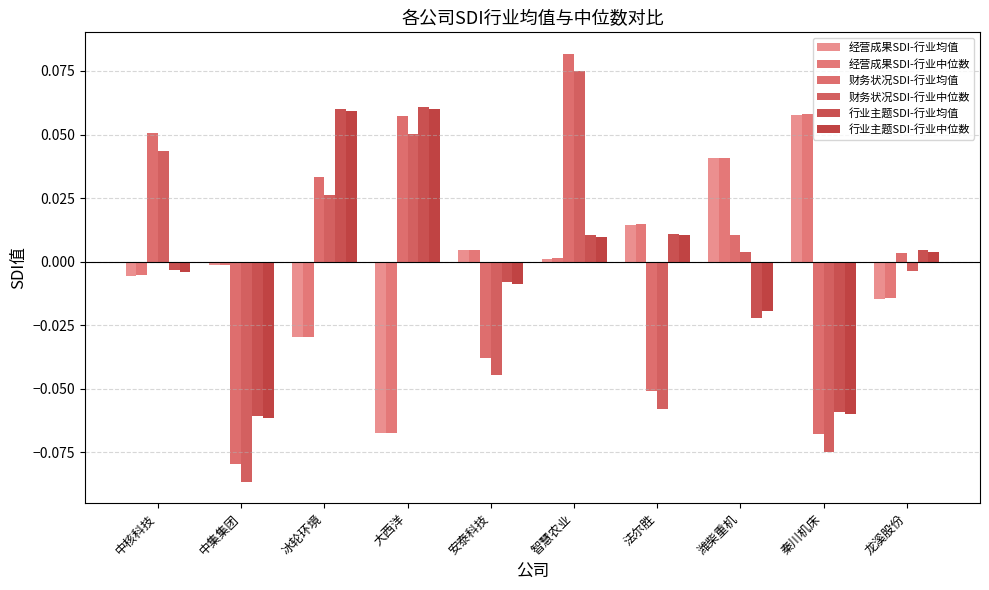

How many data points does each series have?

10